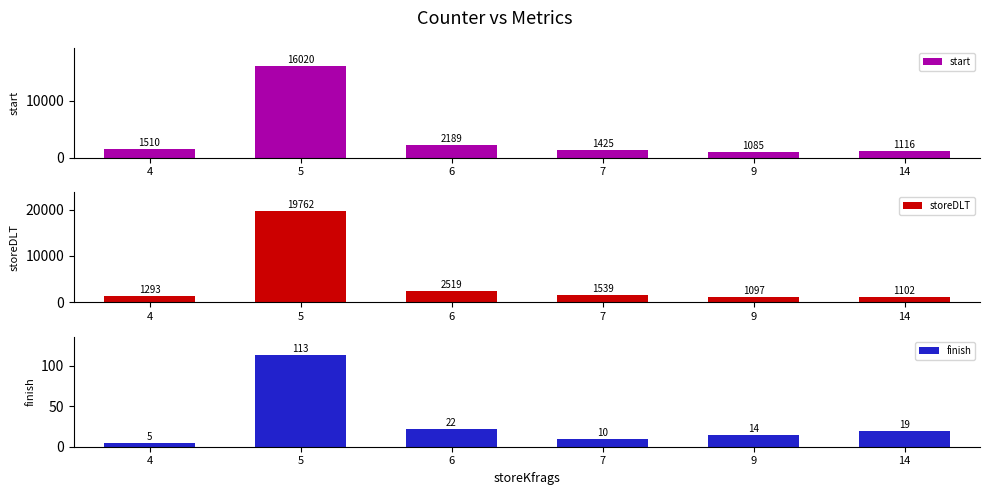

What is the difference between the maximum and minimum values in the finish series?

108